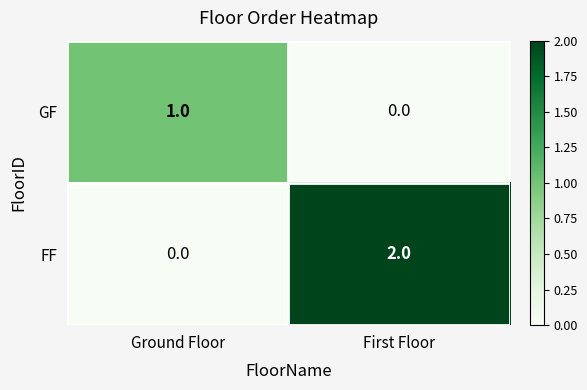

Reading left to right, extract all data points from this chart.

GF: Ground Floor=1	First Floor=0
FF: Ground Floor=0	First Floor=2